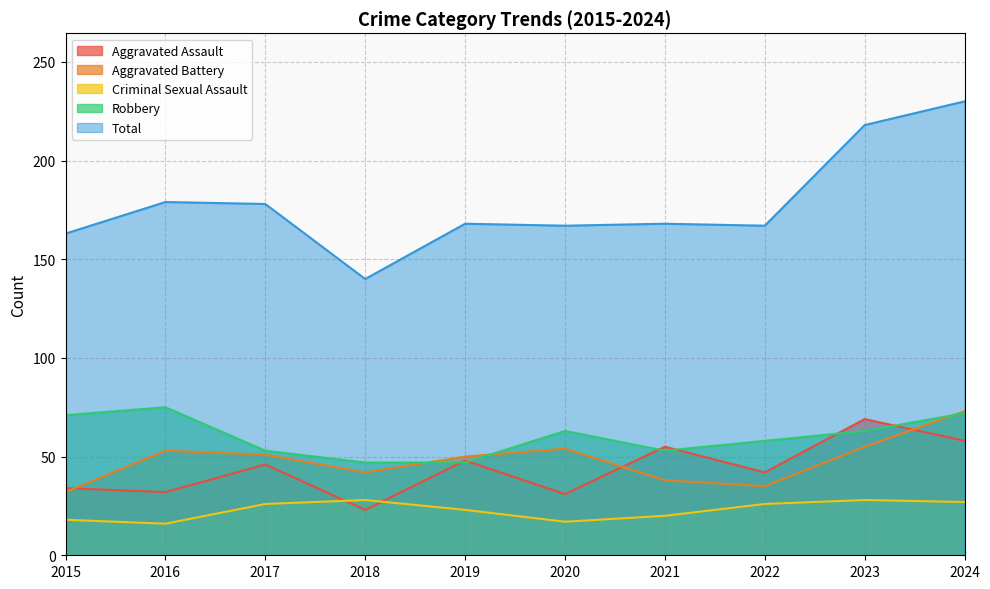

True or false: Robbery and Total cross at least once.

False